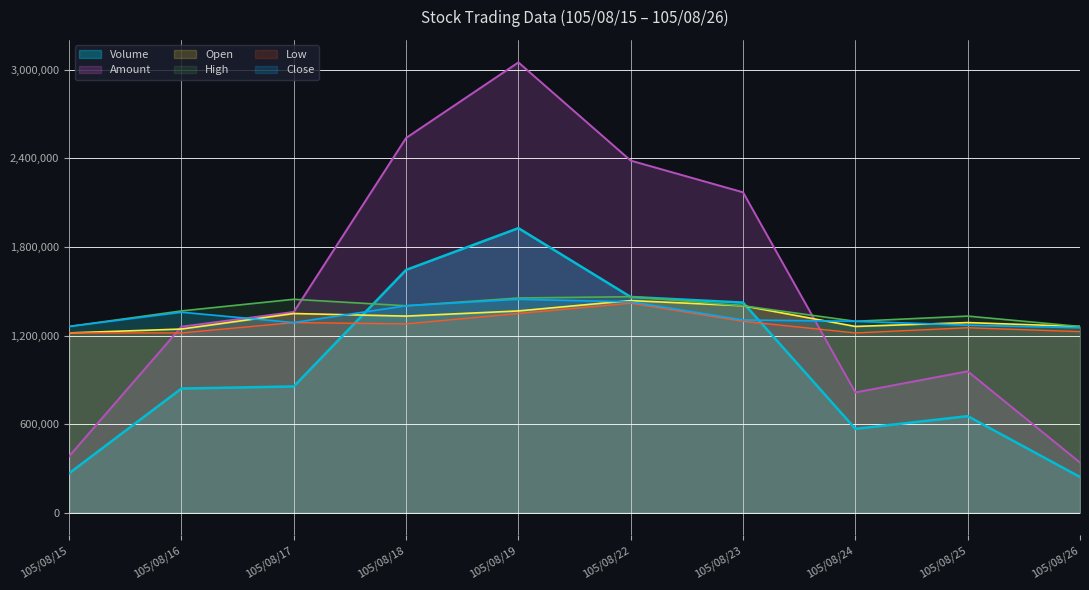

What is the approximate value of Close at 105/08/18?

1401454.5